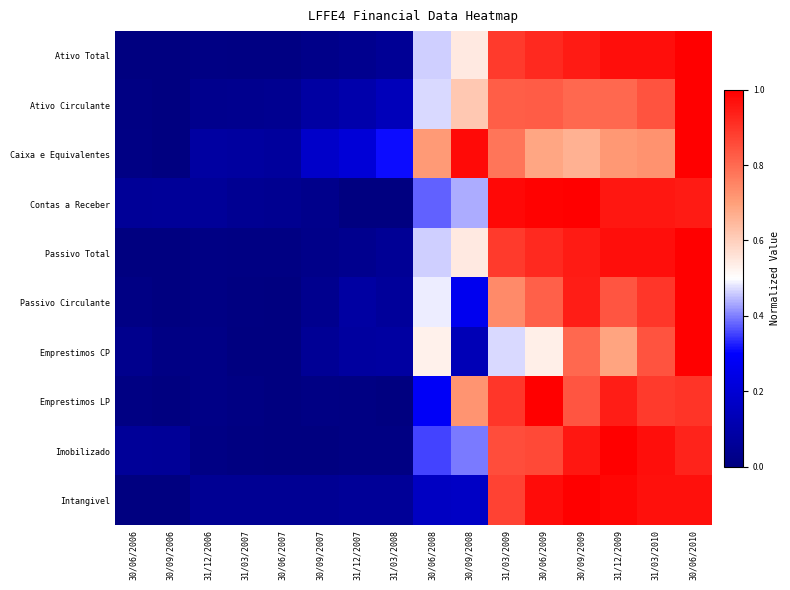

At which category is the sum across all series the highest?

30/06/2010